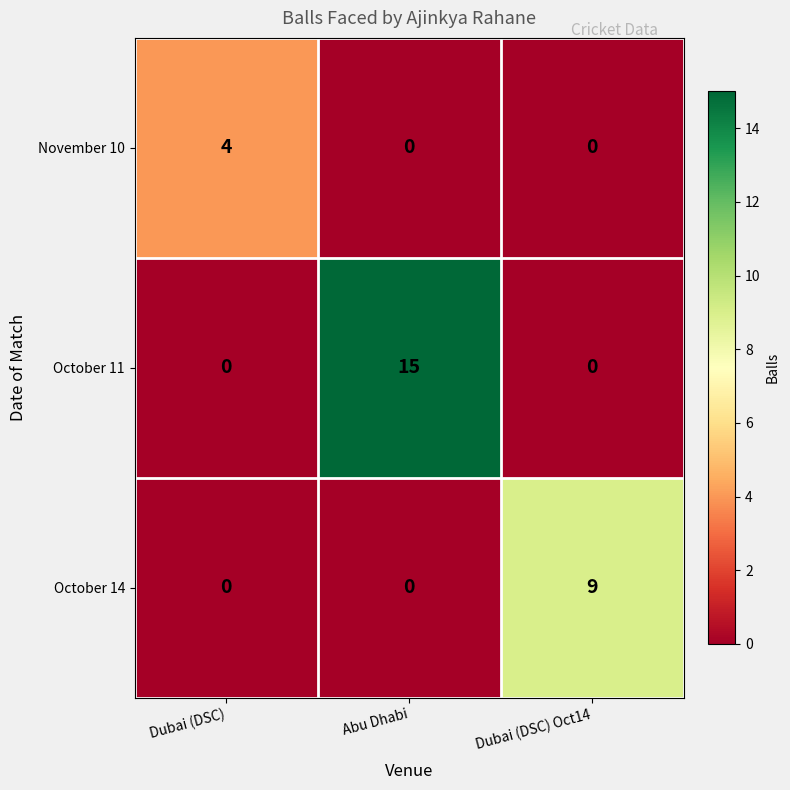

Which series changed the most between Abu Dhabi and Dubai (DSC) Oct14?

October 11